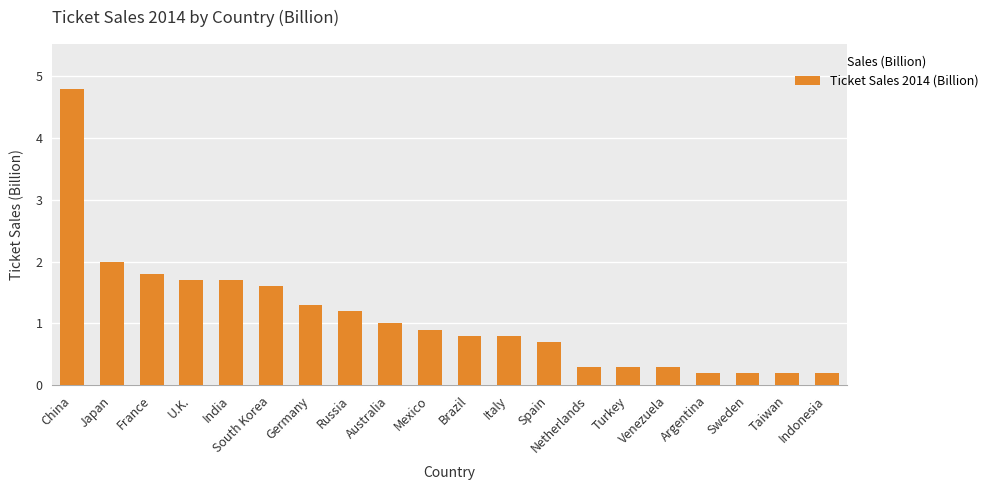

What is the value of the 2nd bar from the left?

2.0